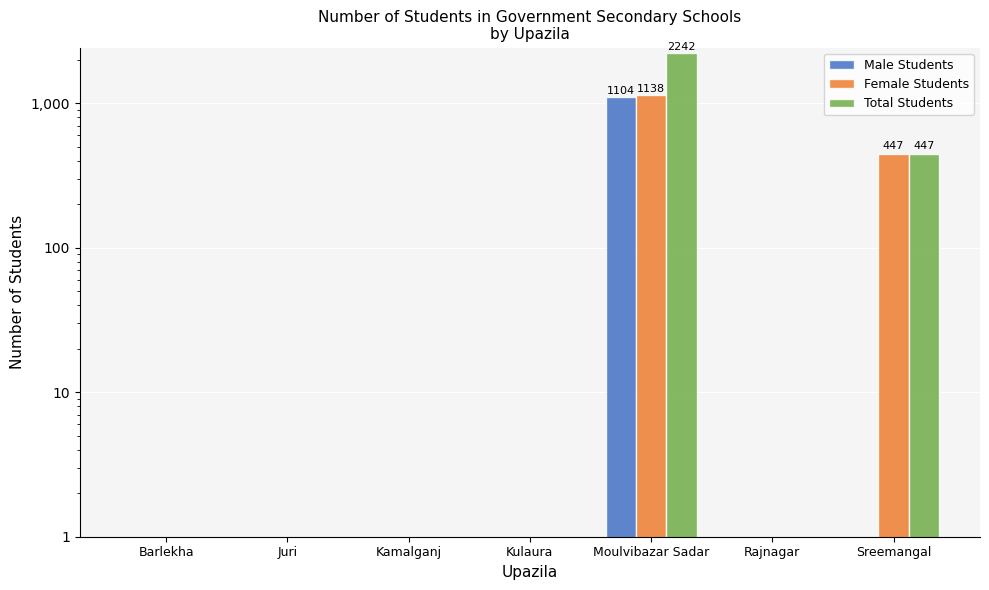

What is the approximate value of Female Students at Moulvibazar Sadar?

1138